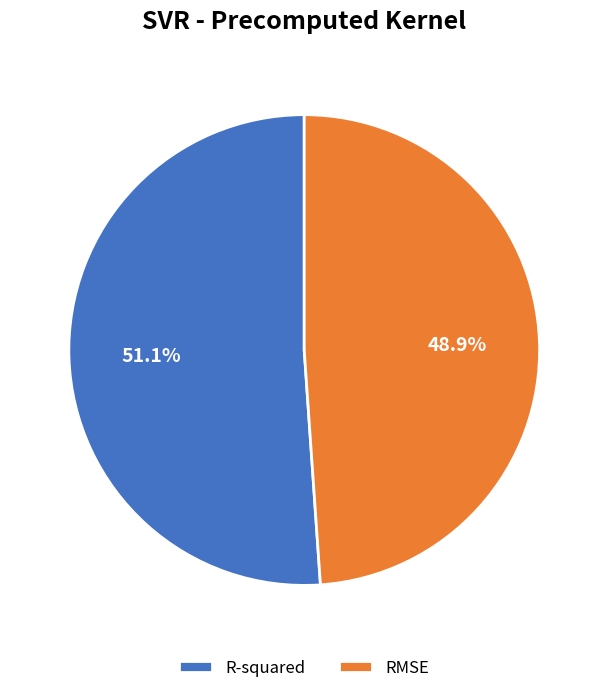

Combined, what portion of the pie is R-squared and RMSE?

100.0%